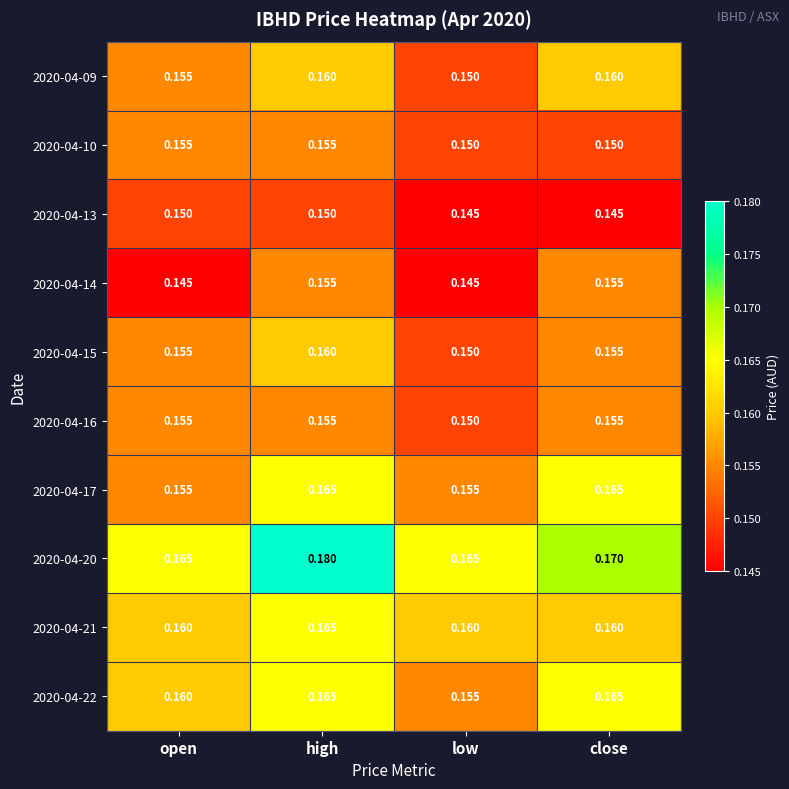

At which category is the sum across all series the highest?

high